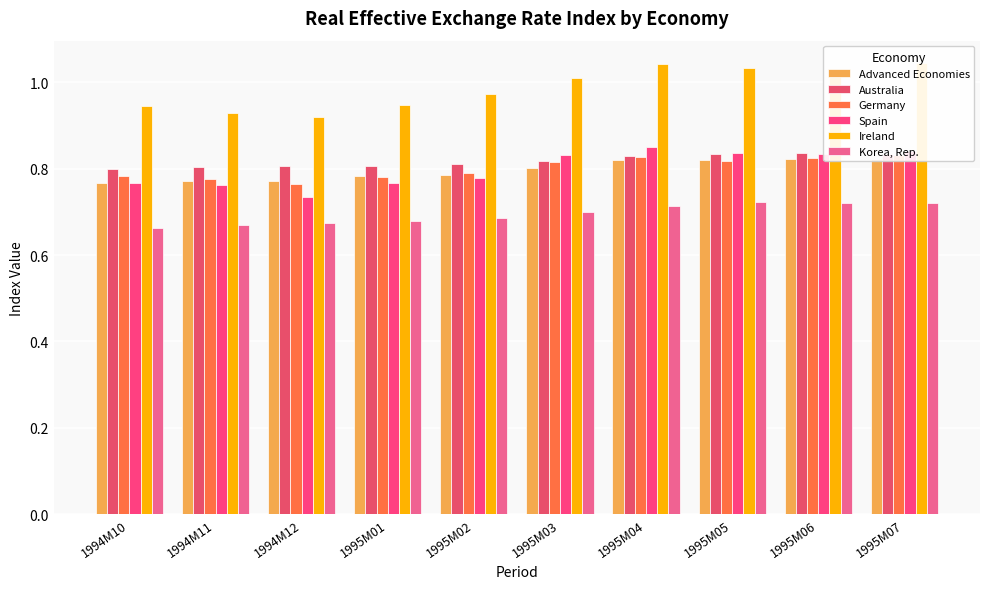

How many Germany values are between 0 and 1?

10